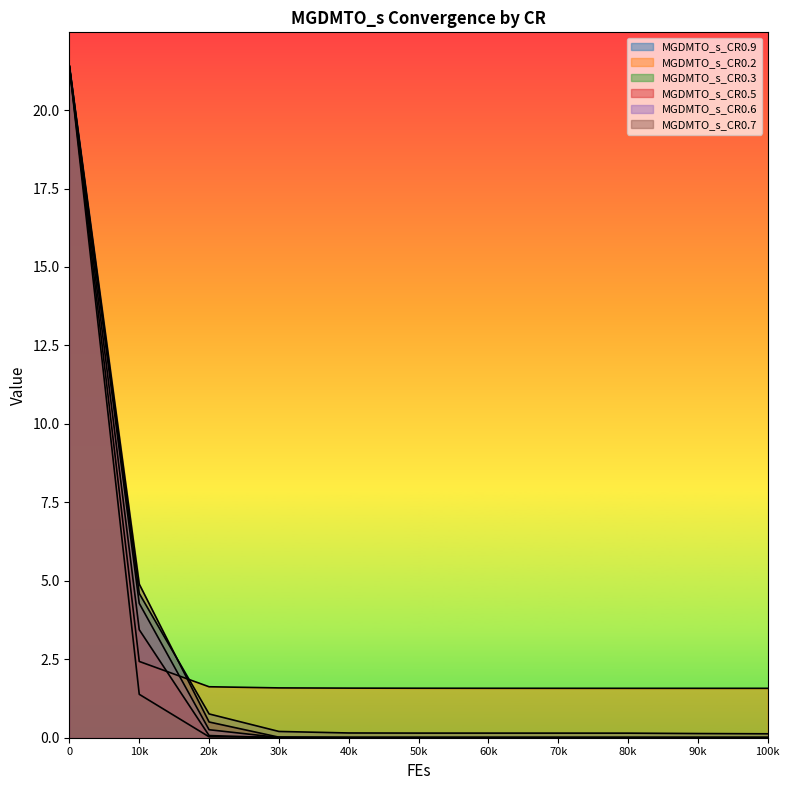

True or false: MGDMTO_s_CR0.7 has more than 0 points higher than both neighbors.

False